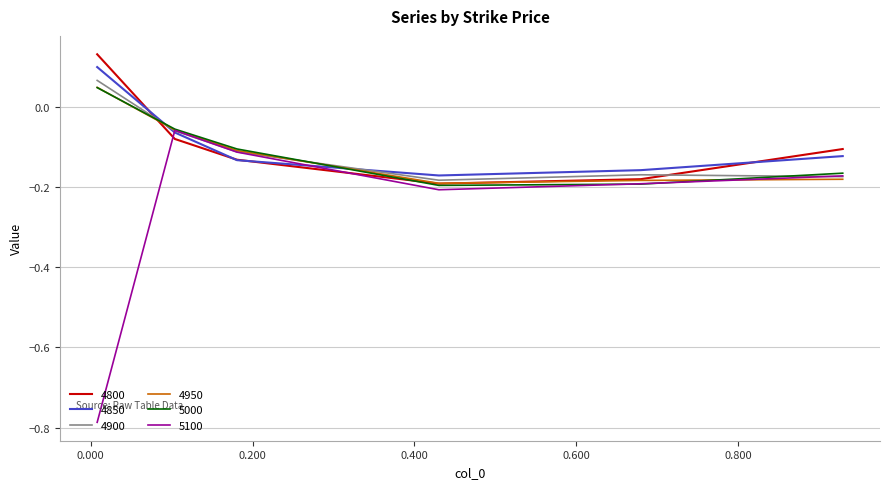

At how many categories does at least one series exceed 0?

1